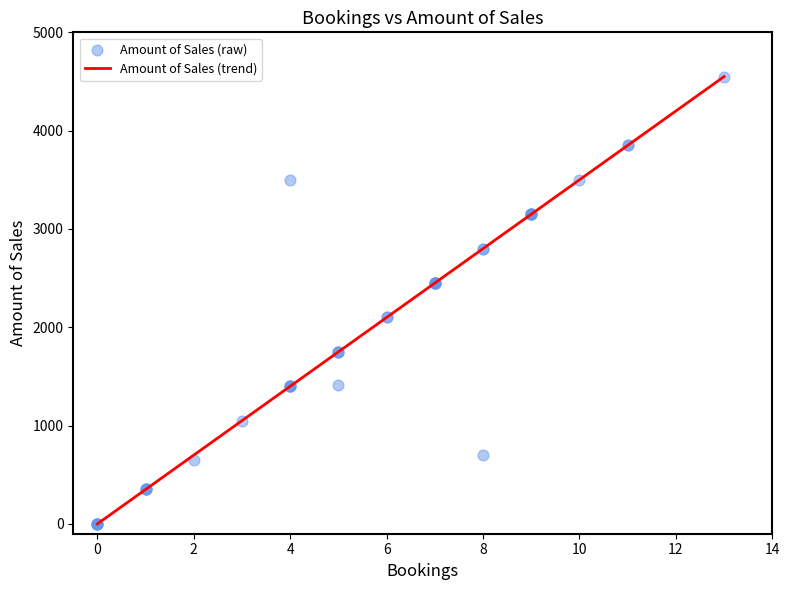

What is the ratio of the value at 1 to the value at 3?

0.3